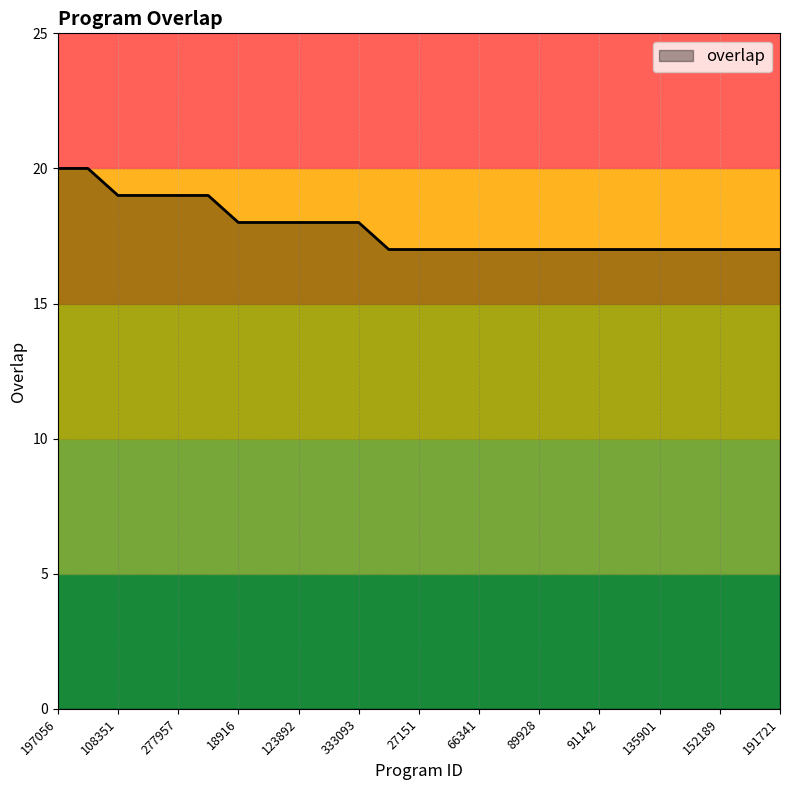

What is the maximum value shown in the chart?

20